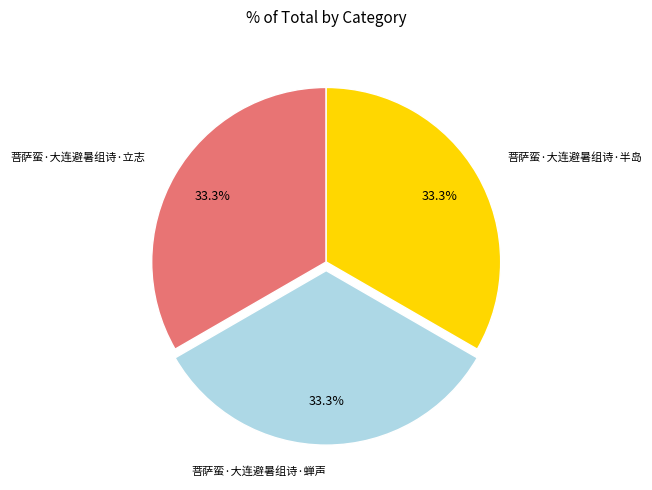

Does any single category account for the majority?

No